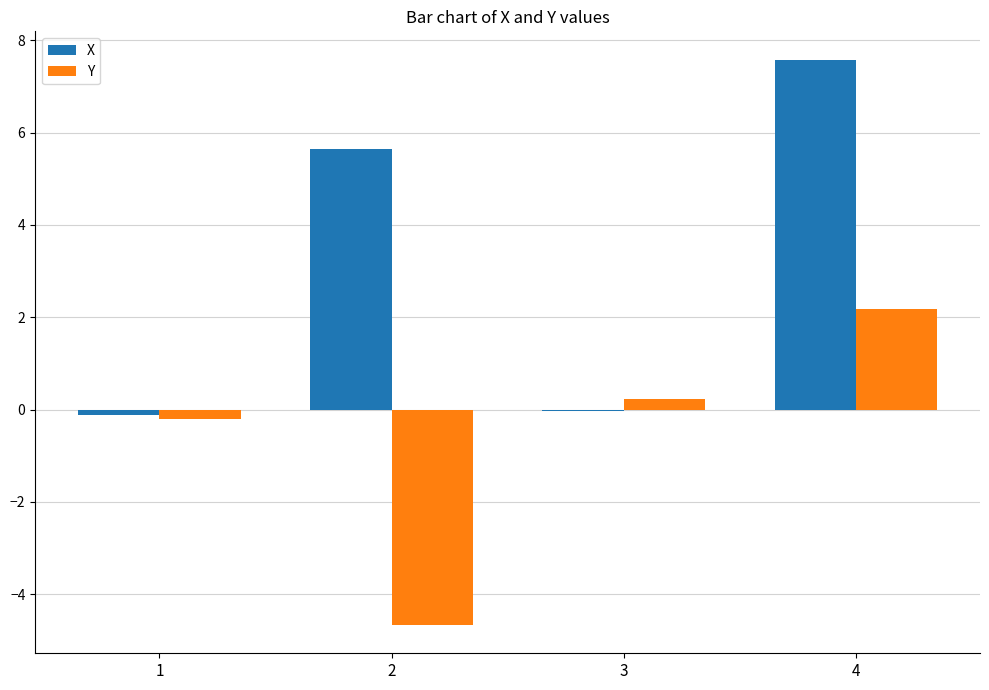

Between 2 and 4, which series saw the biggest shift?

Y